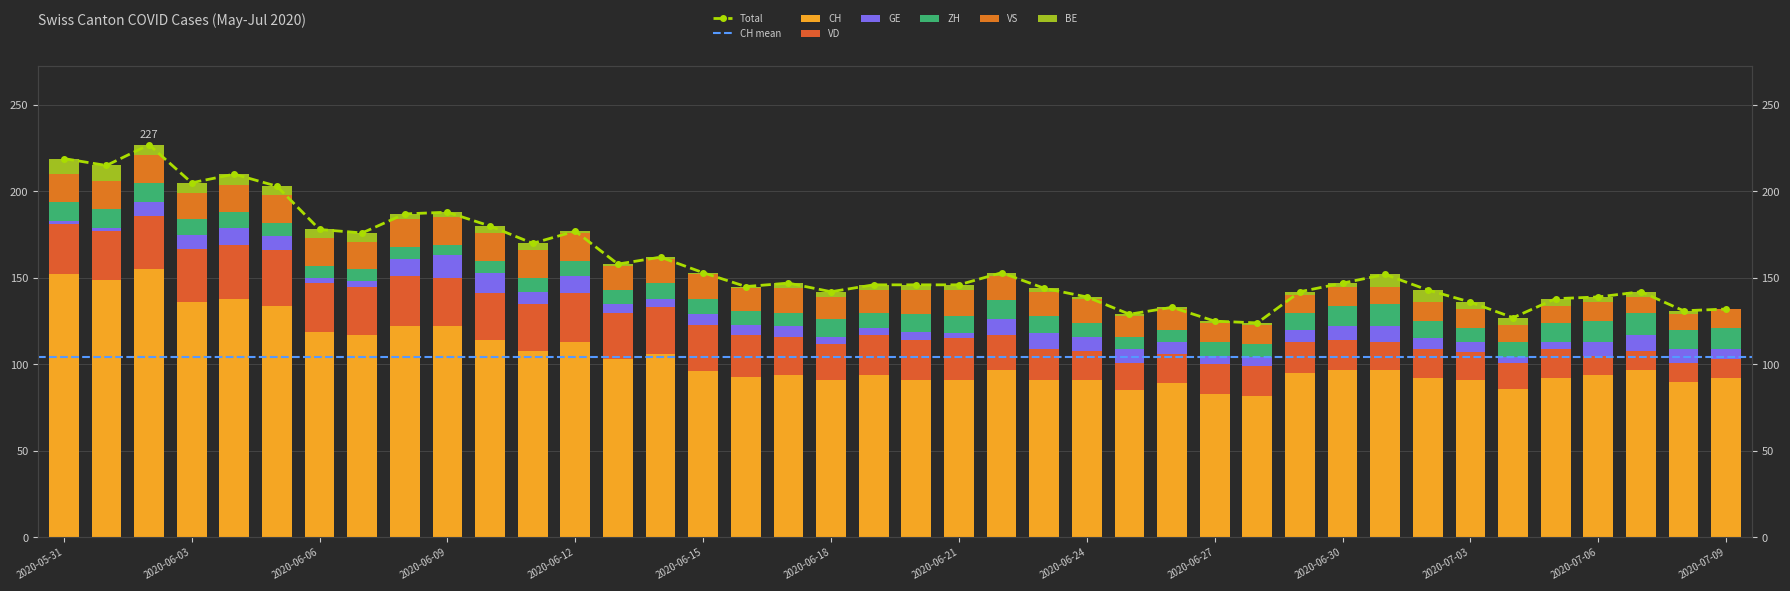

True or false: VD has a value of 29 at 2020-06-08.

True